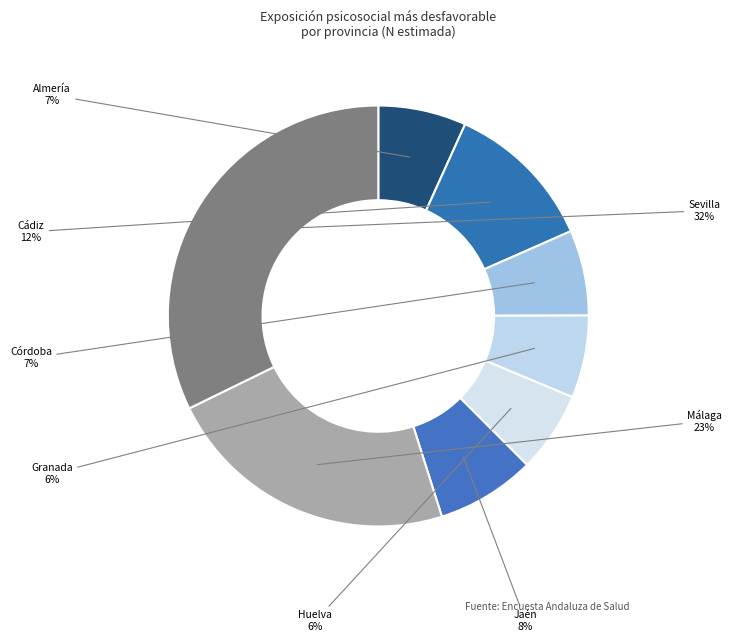

Is it true that Almería is 12% of the pie?

False